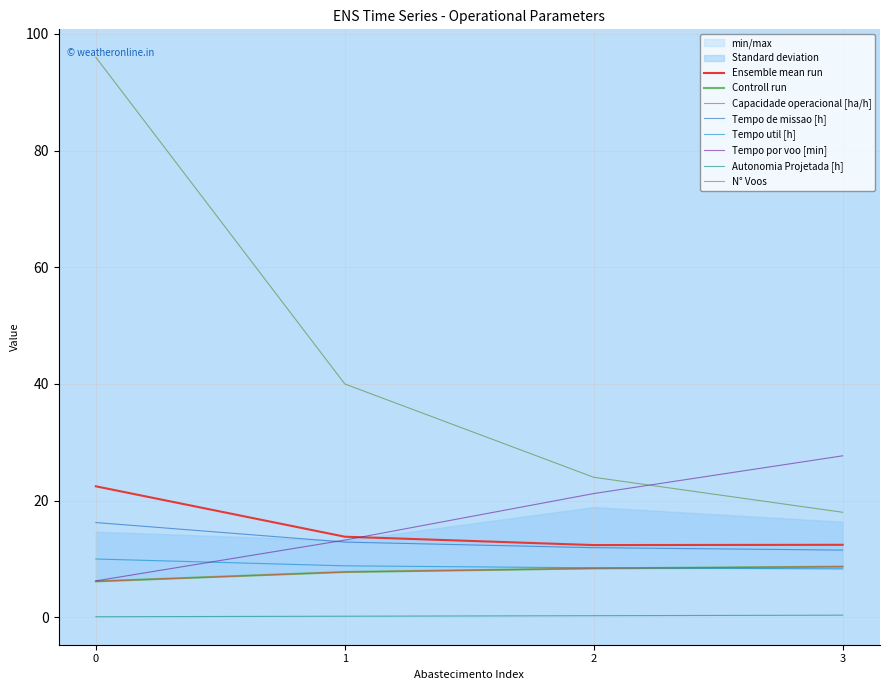

At which label does Capacidade operacional [ha/h] first exceed 8?

2